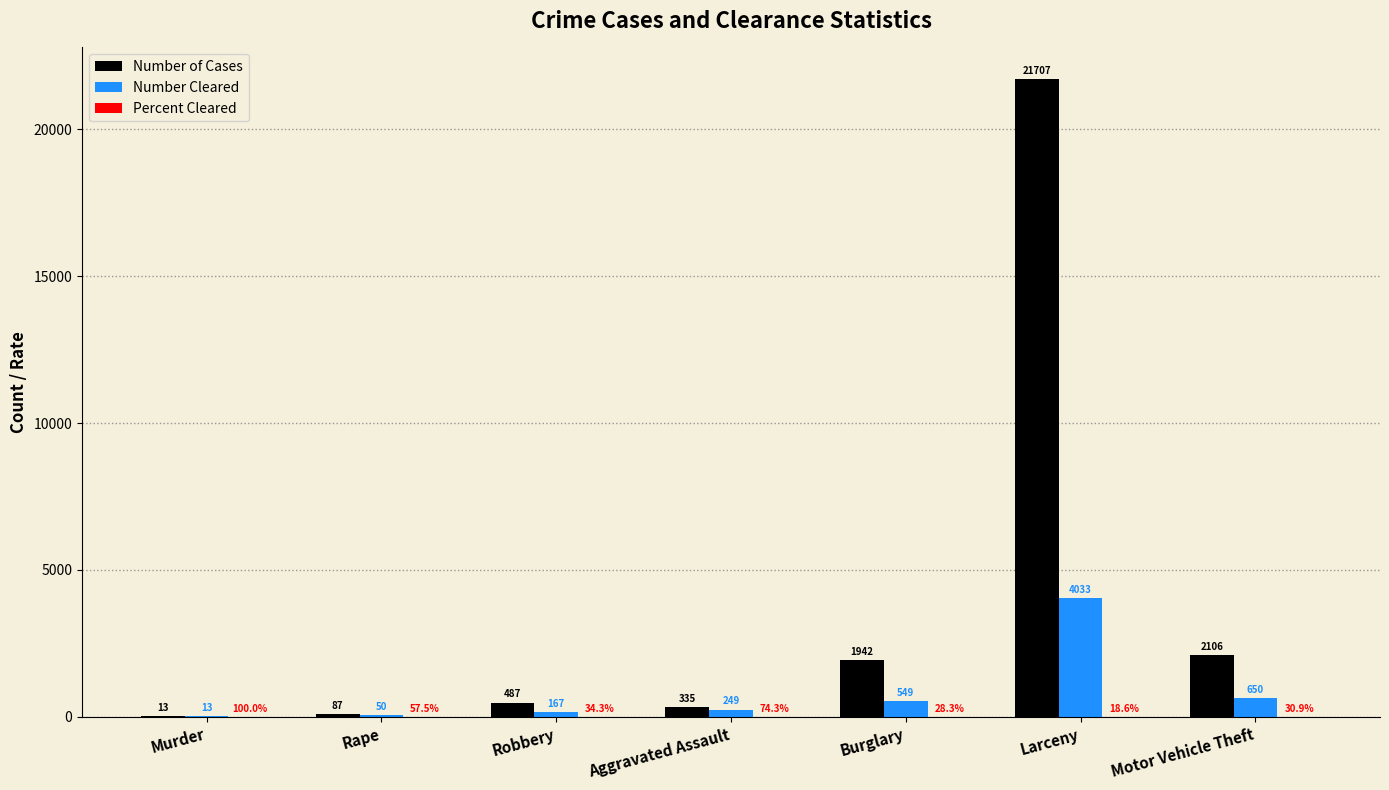

What is the spread (max minus min) of values at Larceny?

21706.8